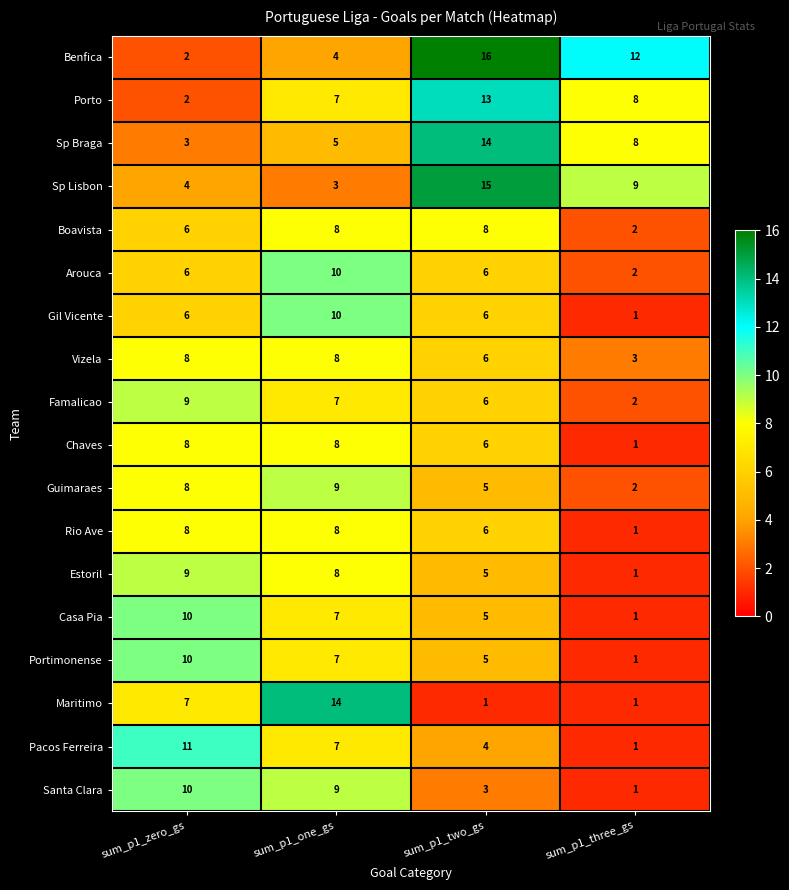

Where is Famalicao nearest to the value 5?

sum_p1_two_gs